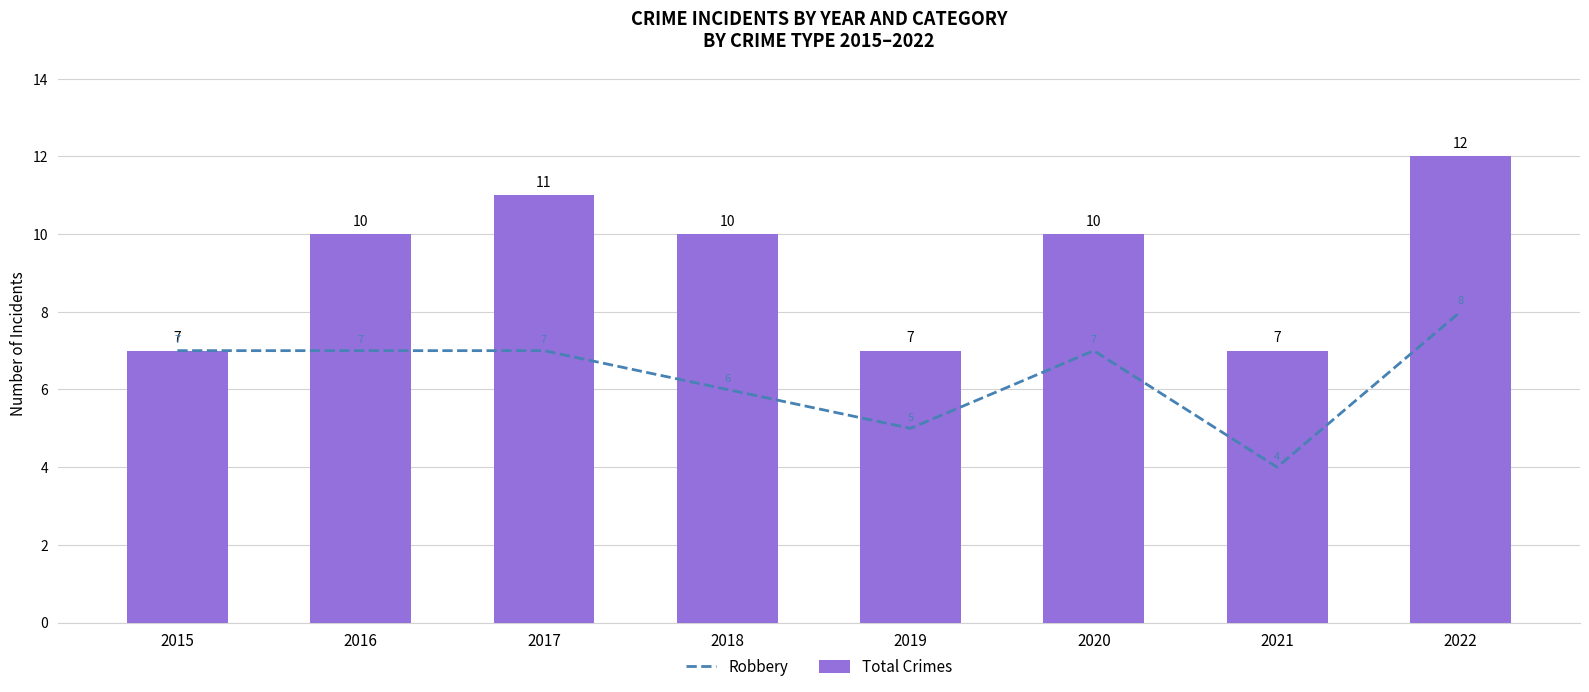

Is it true that Total Crimes equals 7 at 2021?

True